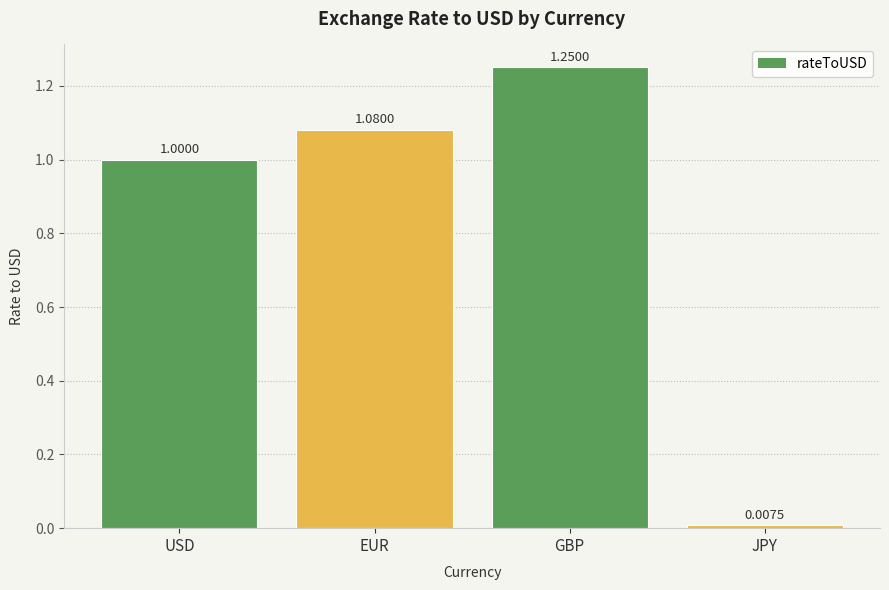

How many data points are less than 1?

1